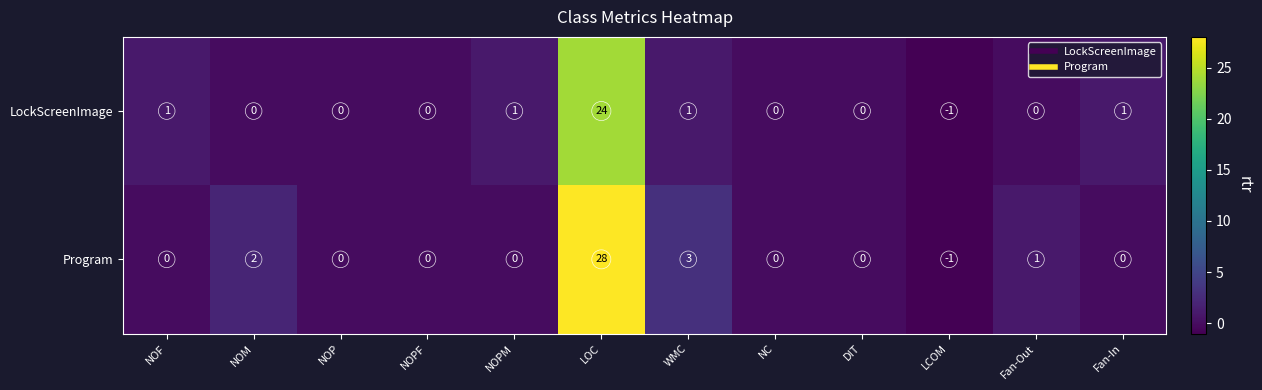

Between LOC and Fan-In, which series saw the biggest shift?

Program